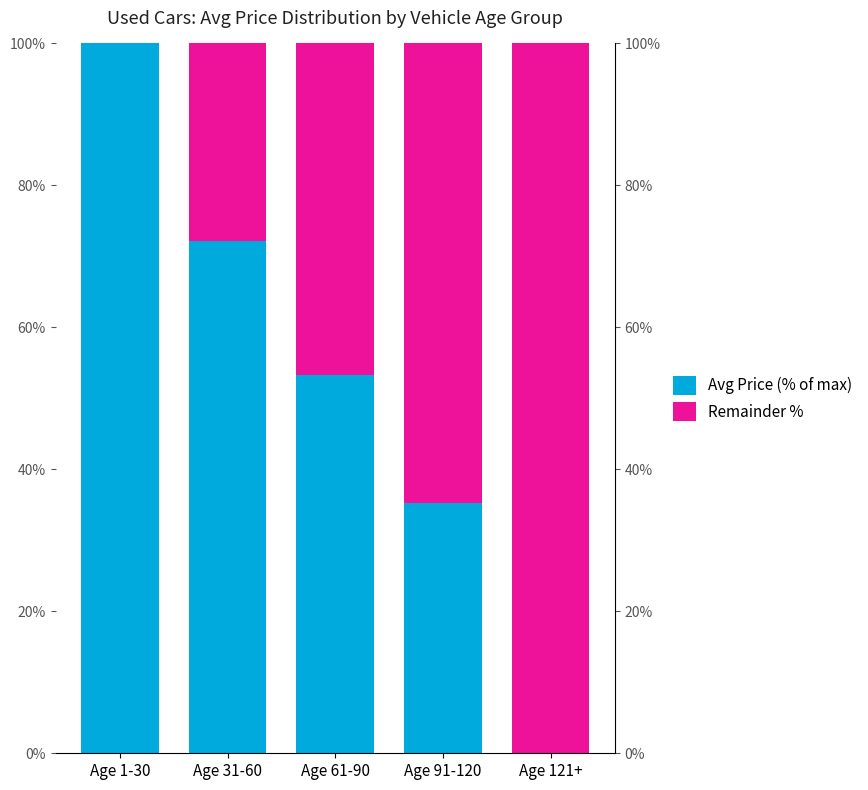

Which has a higher value, Age 91-120 or Age 1-30?

Age 1-30